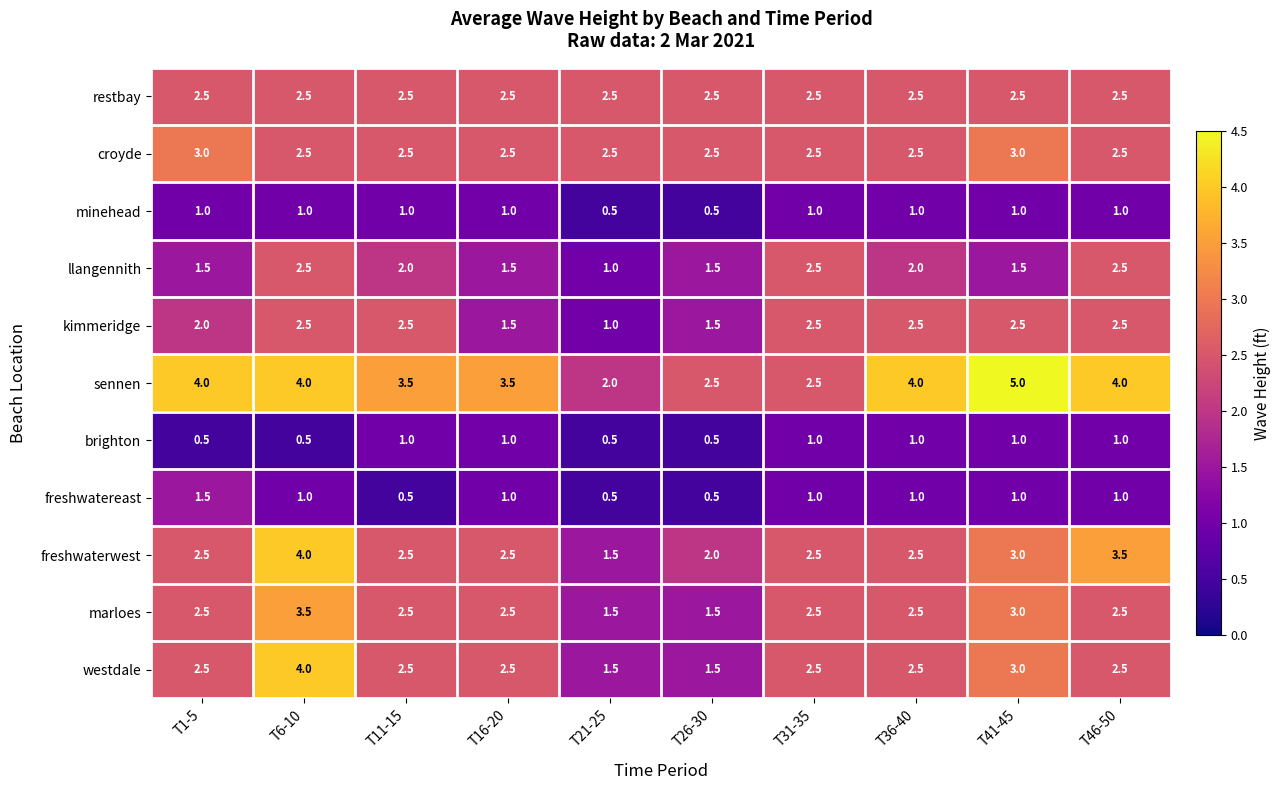

What is the average value of the llangennith series?

1.9